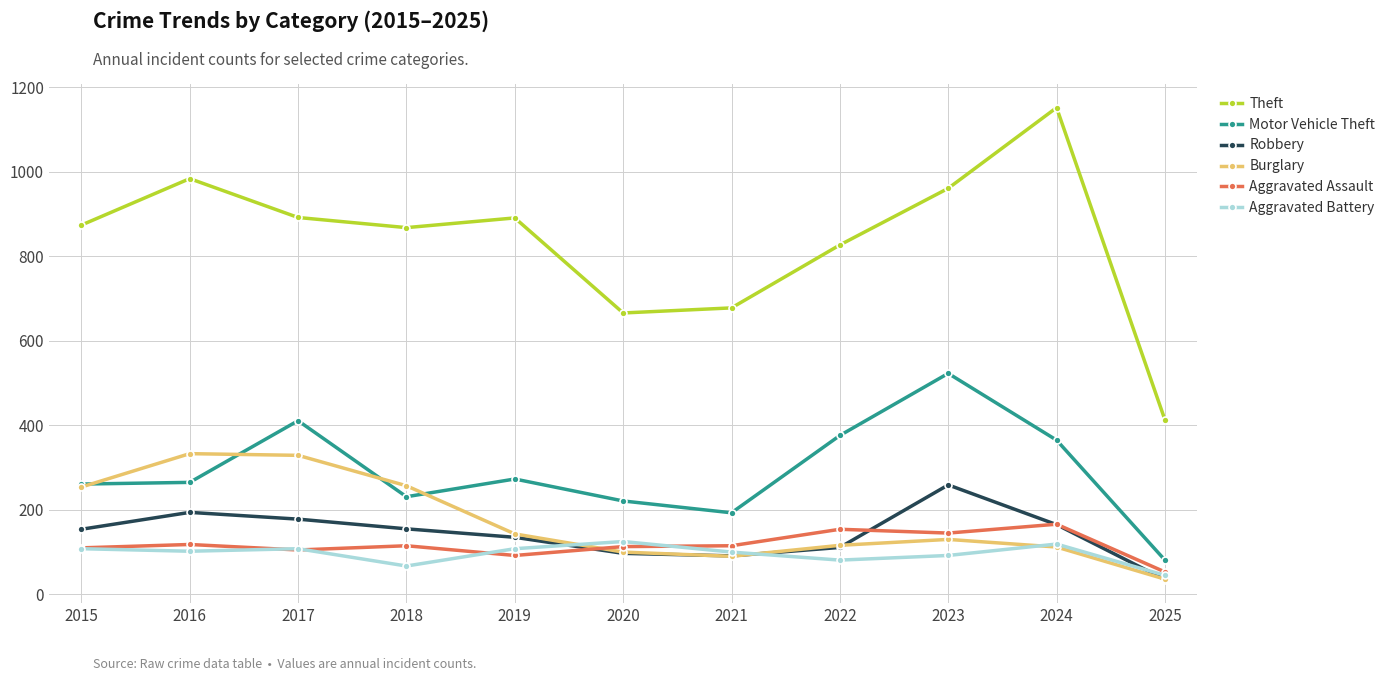

How many values in the Robbery series are below 154?

5